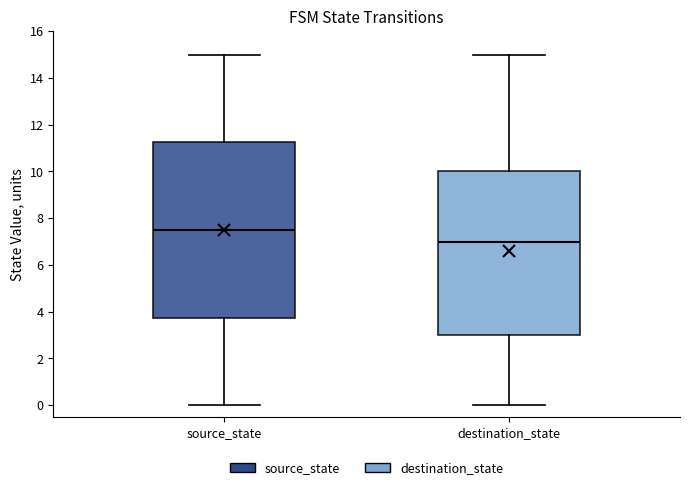

Which box's median line is the lowest?

destination_state